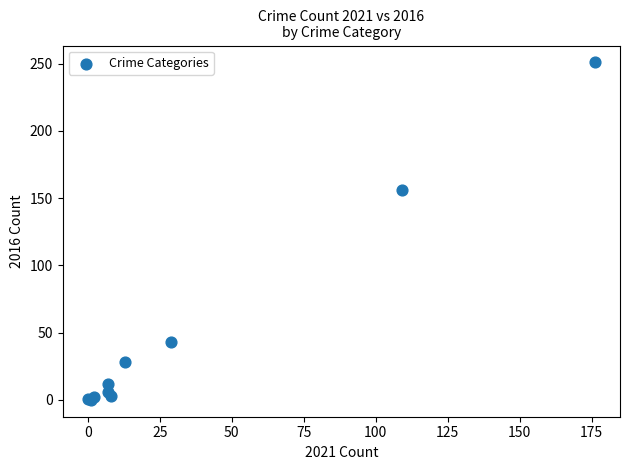

What Y value in the scatter plot is closest to 125?

156